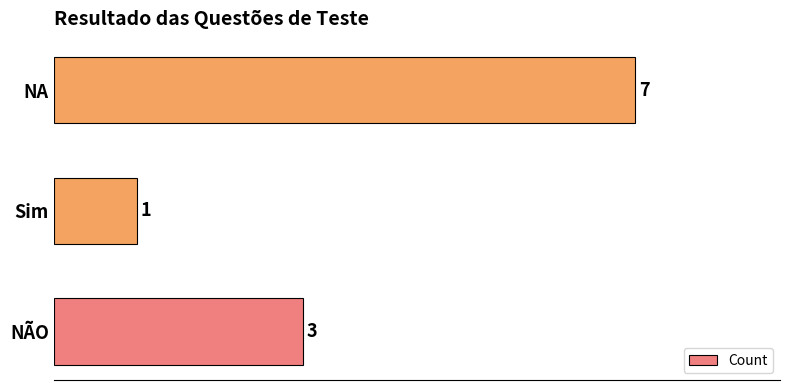

True or false: the data shows 0 at Sim.

False